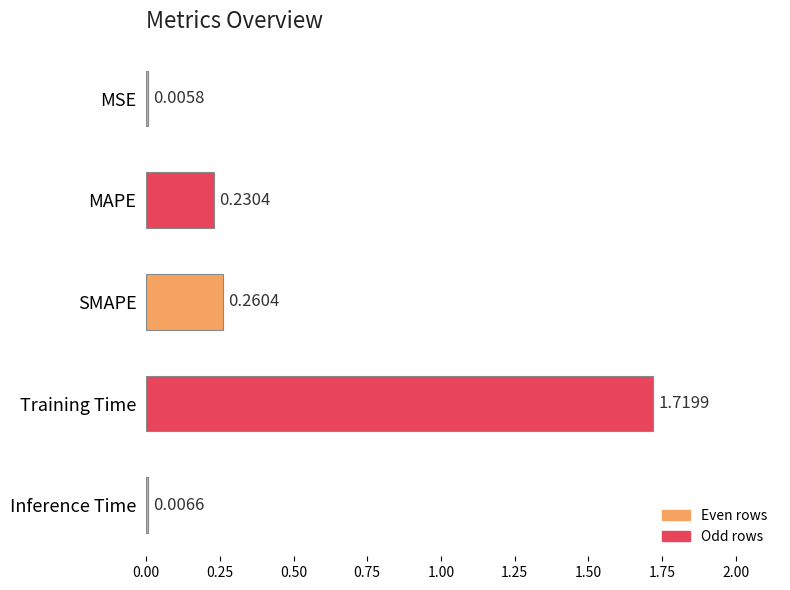

Are the bars horizontal?

Yes